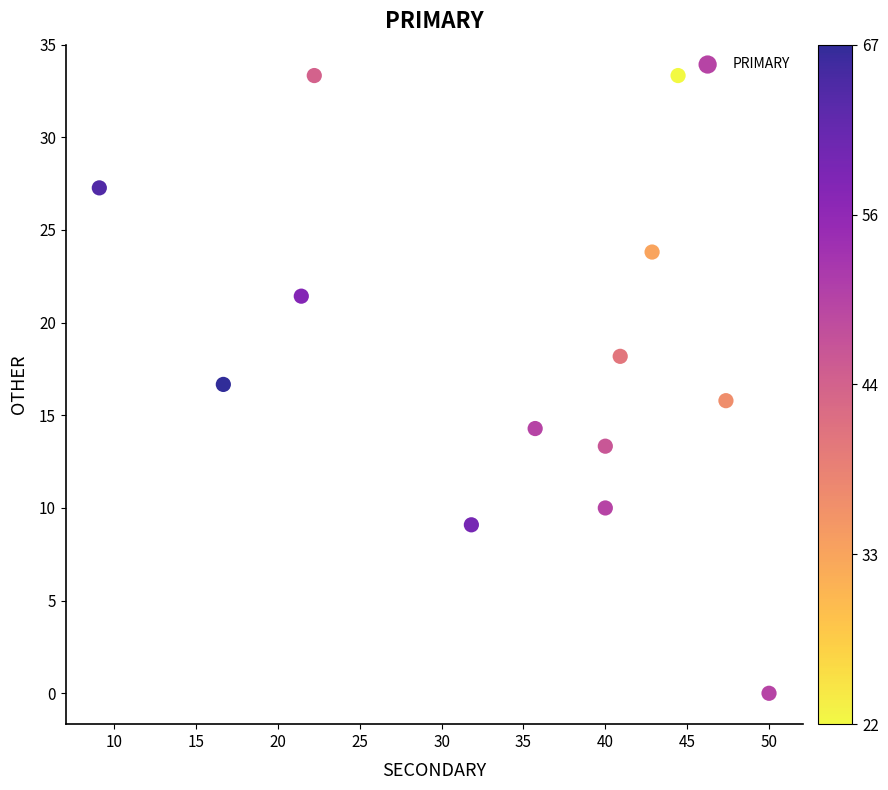

What is the range of X values (max minus min)?

40.9